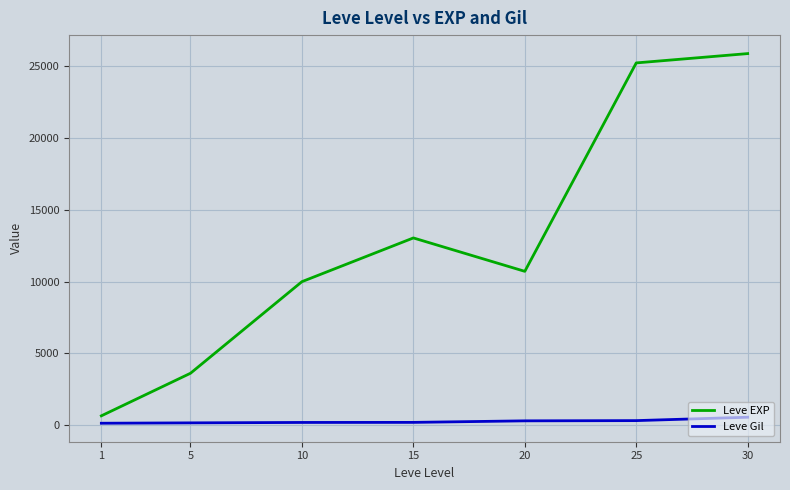

At how many categories does at least one series exceed 10950?

3